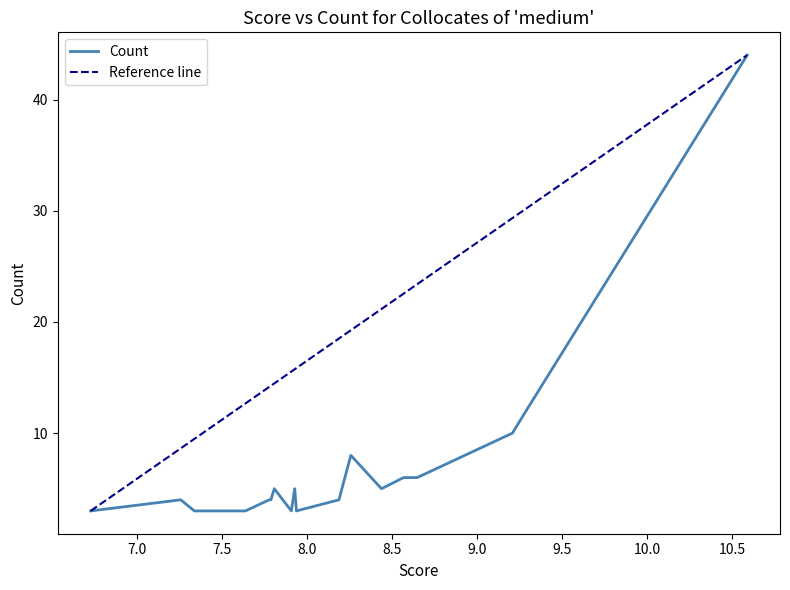

What is the greatest value displayed?

44